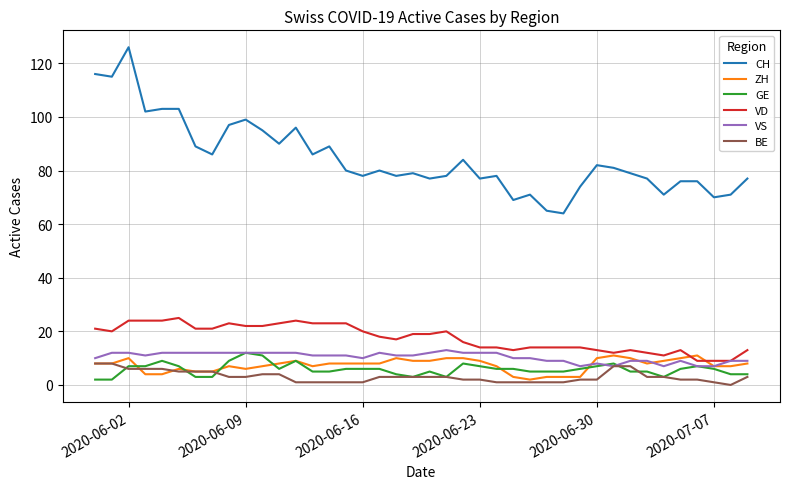

Which series has the largest total across all categories?

CH